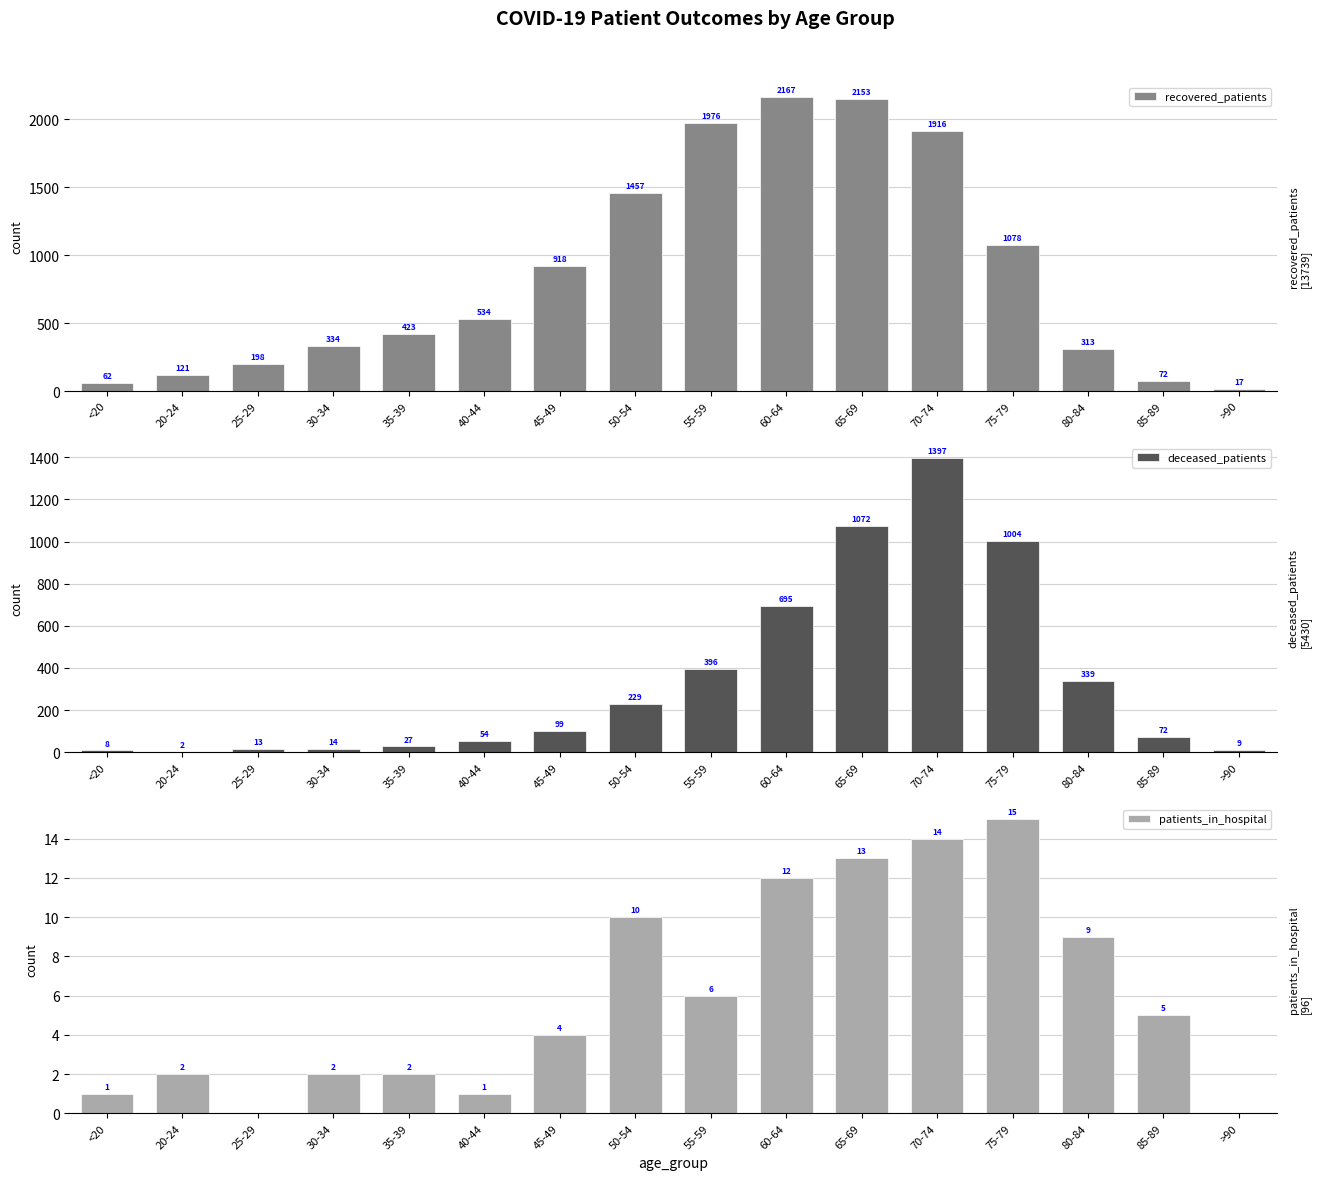

What is the label of the 5th bar from the right?

70-74